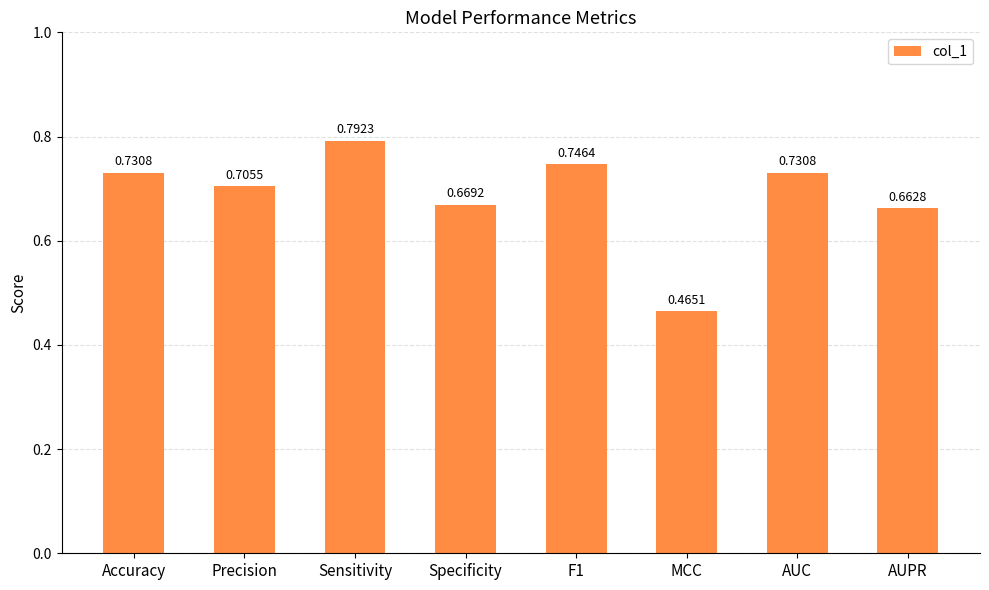

Which category has the highest value across all series?

Sensitivity